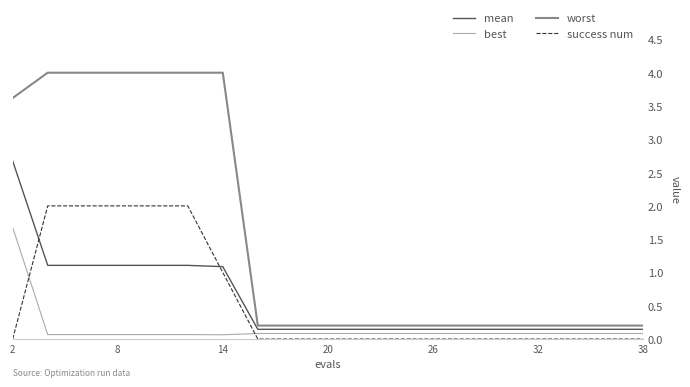

How many intersections are there between mean and success num?

2